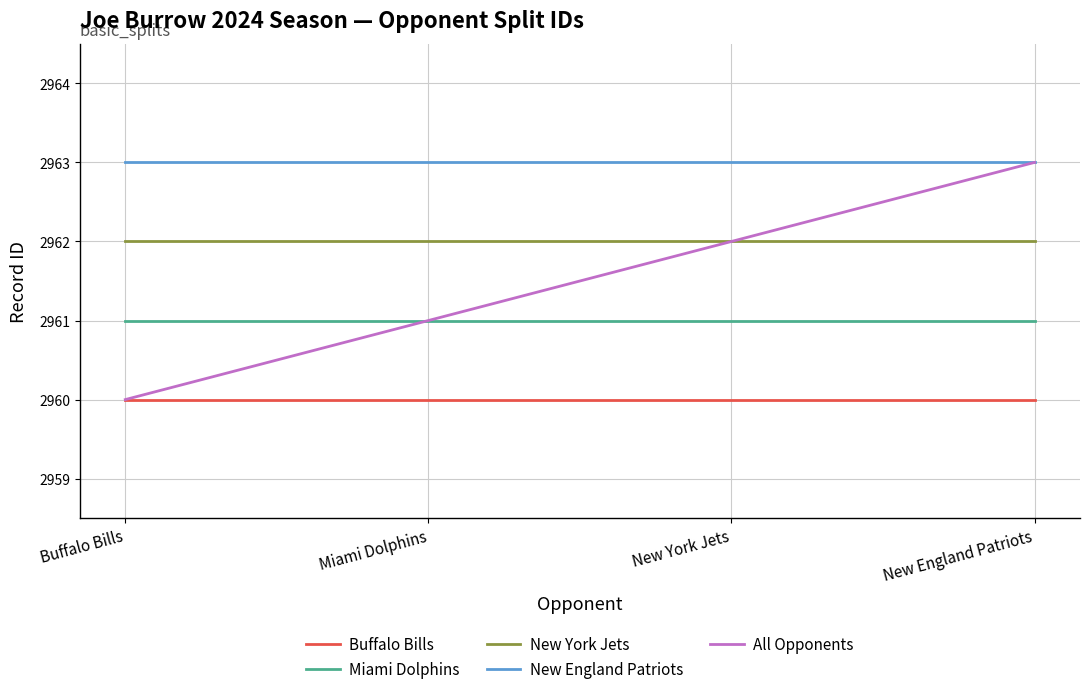

What is the sum of all Miami Dolphins values?

11844